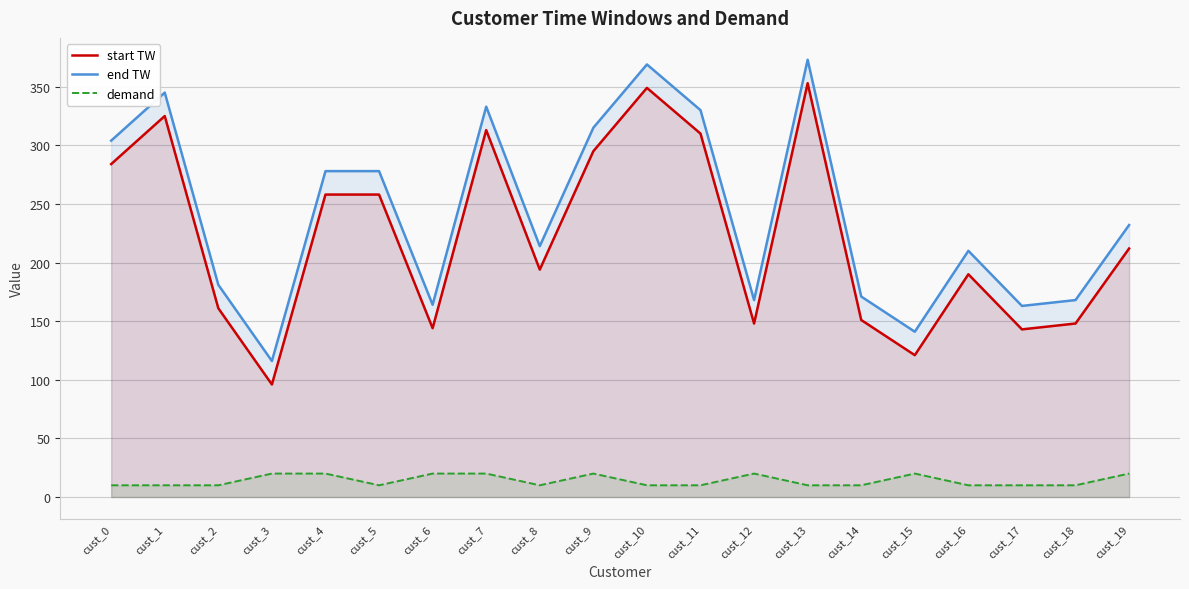

How many interior local valleys does the demand series have?

2